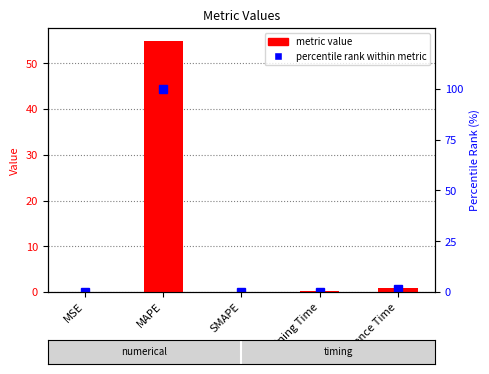

At which label does metric value reach its peak?

MAPE